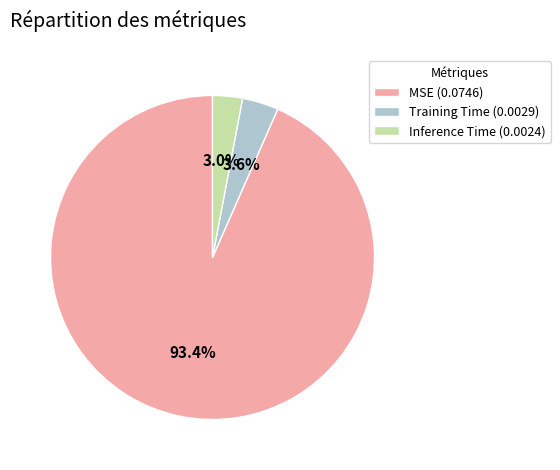

Does Training Time represent more than half of the total?

No